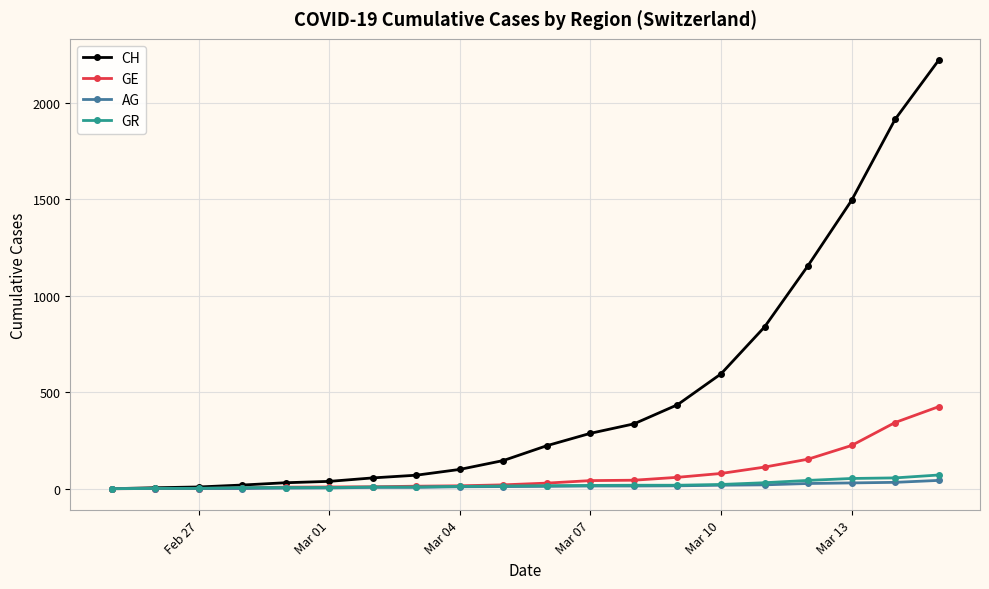

What is the maximum value for GE?

425